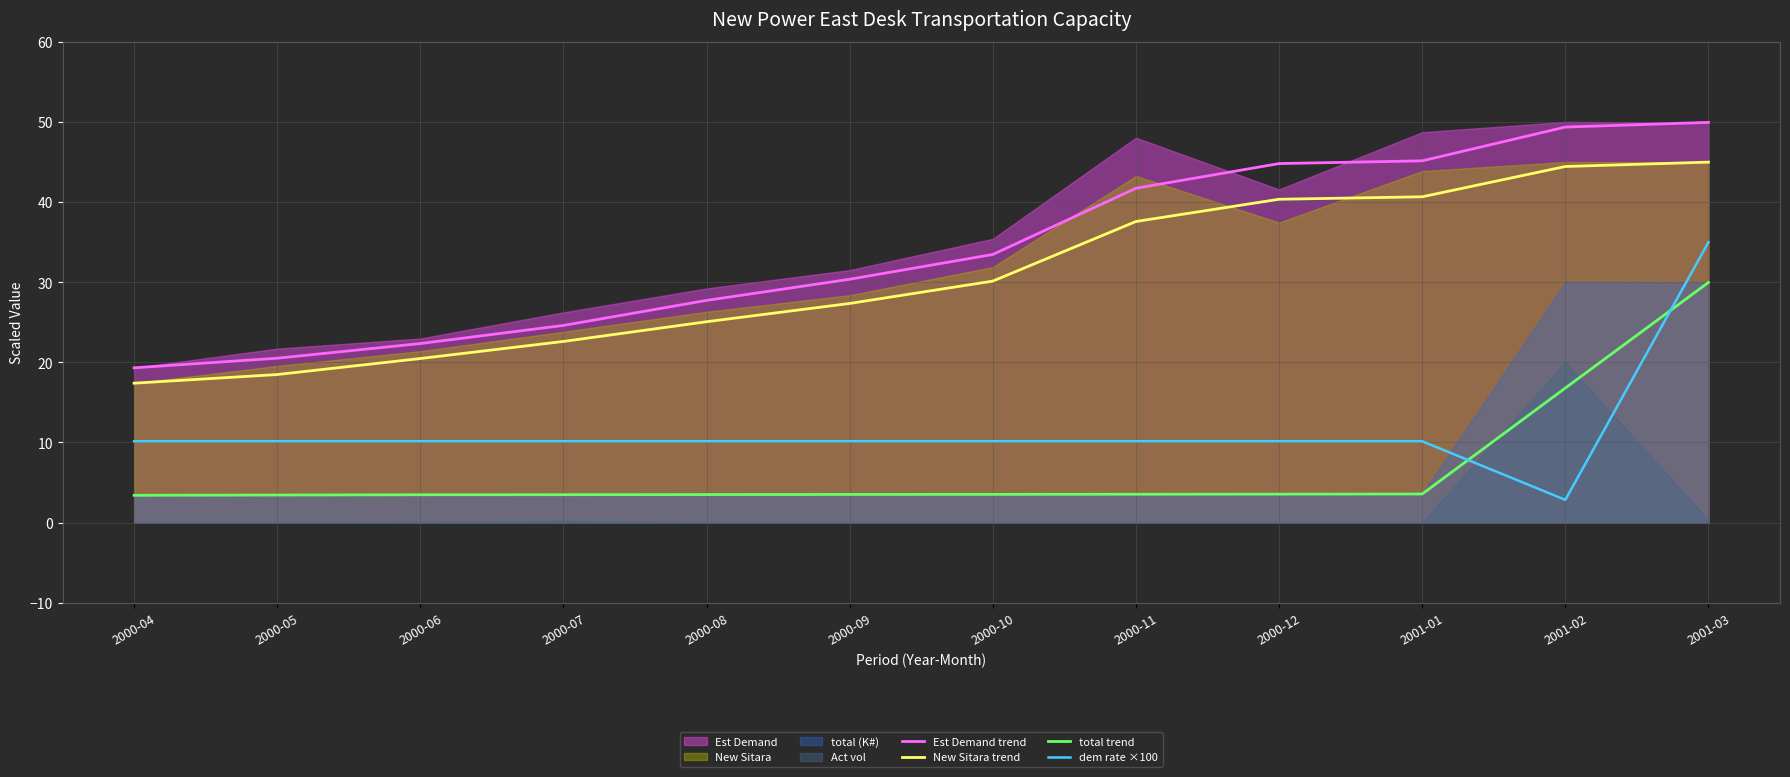

Is it true that New Sitara trend equals 65.5 at 2001-01?

False